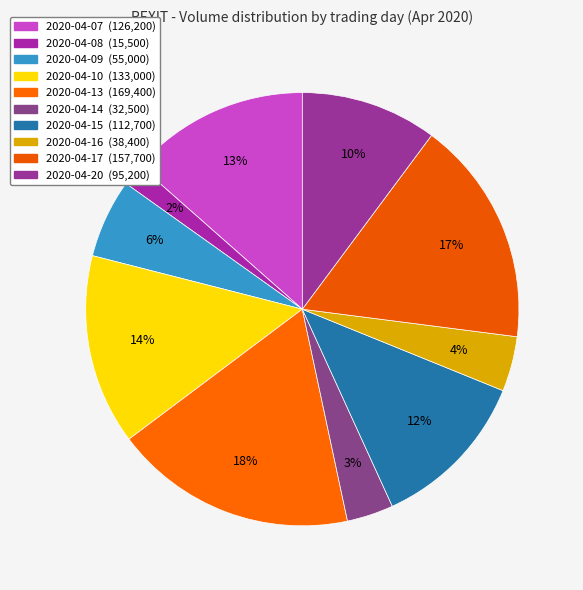

To the nearest percent, what portion does 2020-04-15 represent?

12%